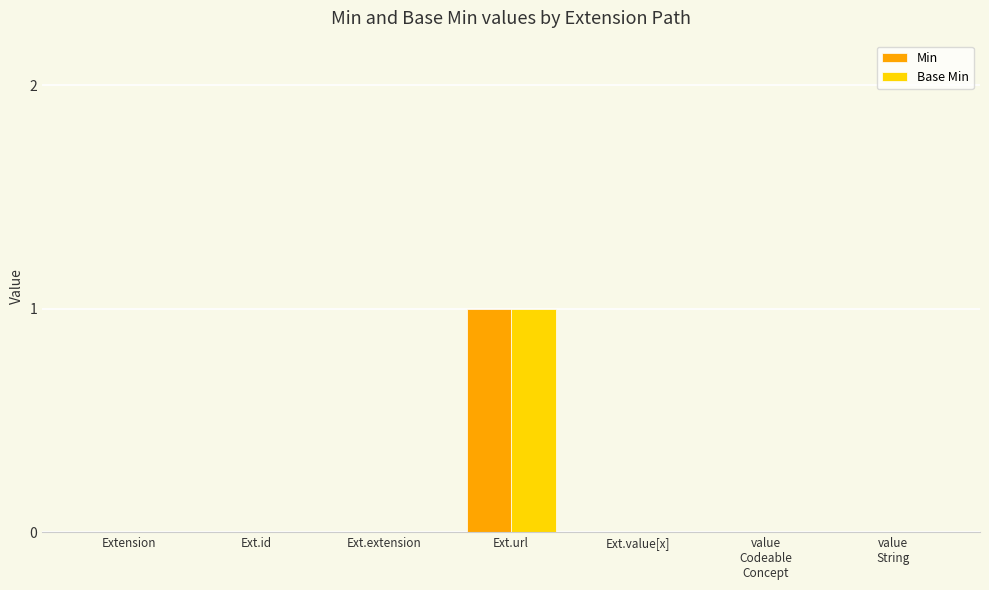

What are all the series names shown in the legend?

Min, Base Min